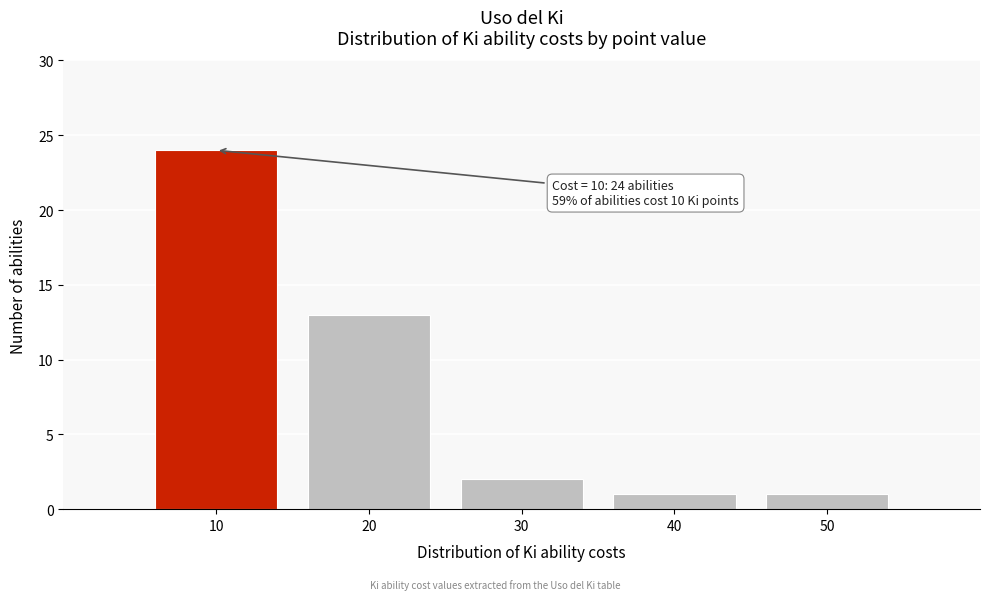

Over which range of the x-axis is the bar tallest?

5 to 15